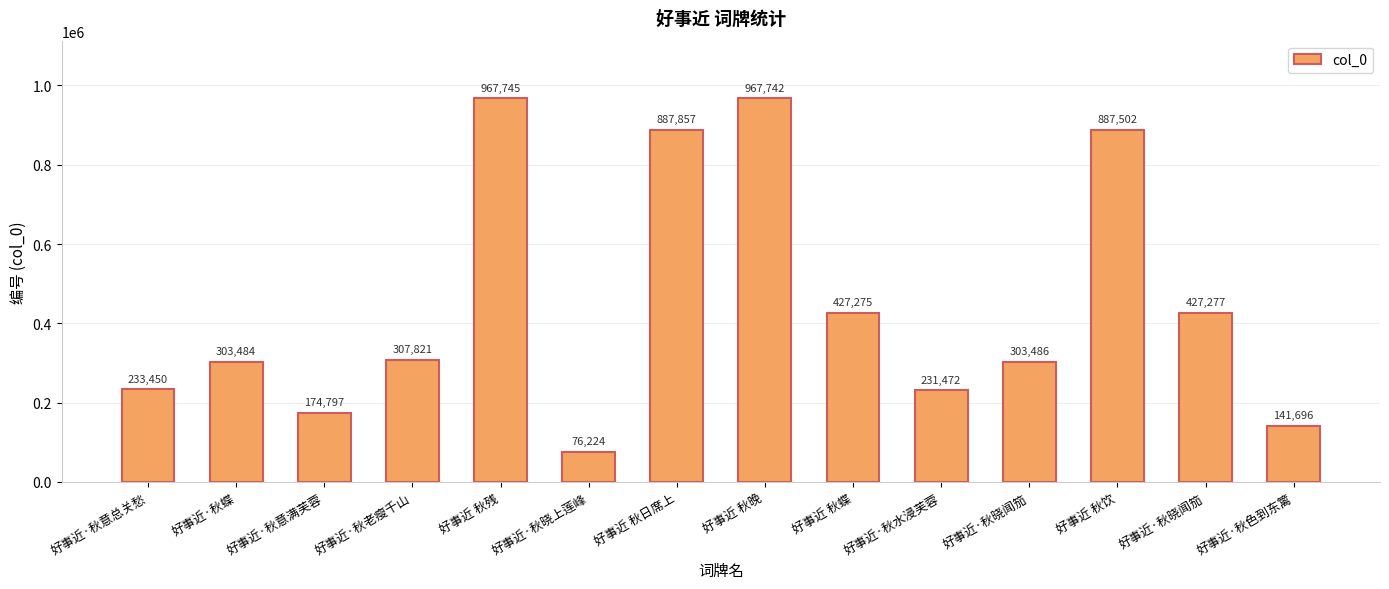

Does the chart contain any negative values?

No